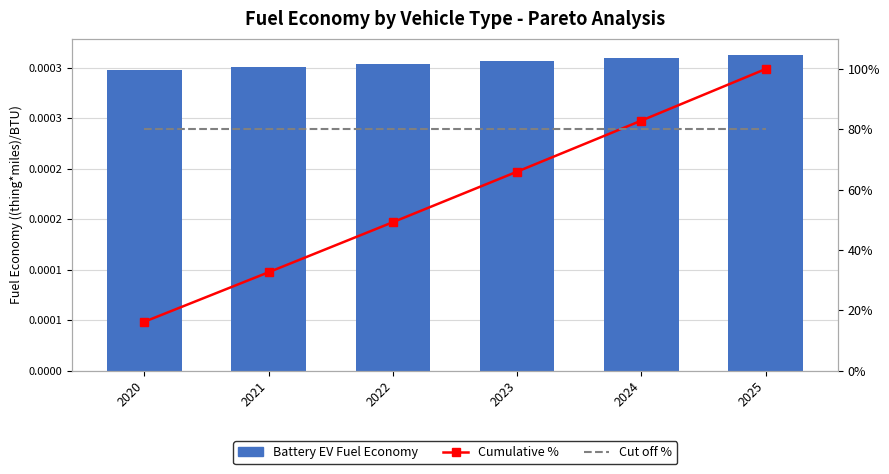

Which category has the highest value in the Battery EV Fuel Economy series?

2025